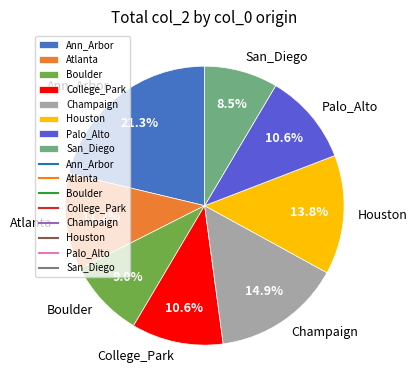

Does any single category account for the majority?

No